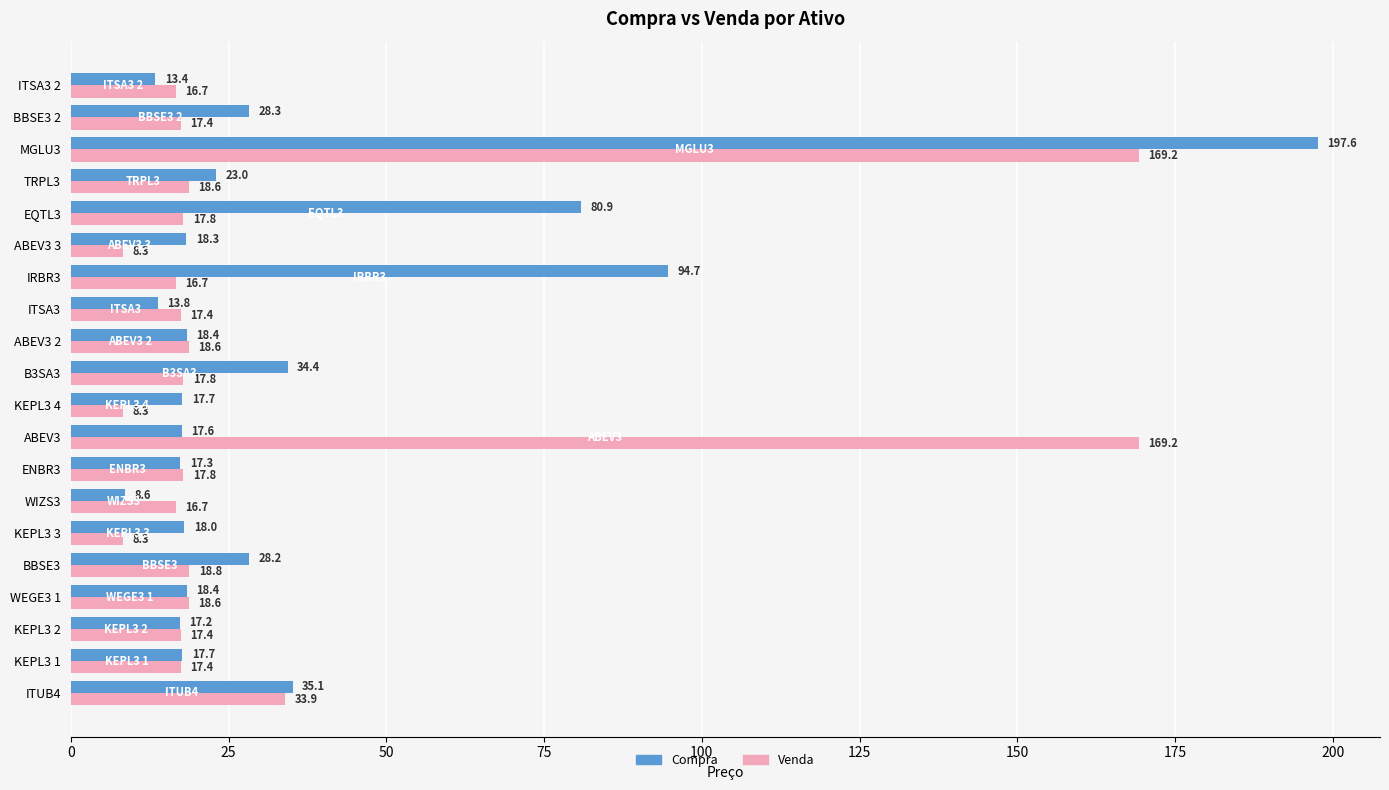

List the series in order of their peak value, lowest first.

Venda, Compra